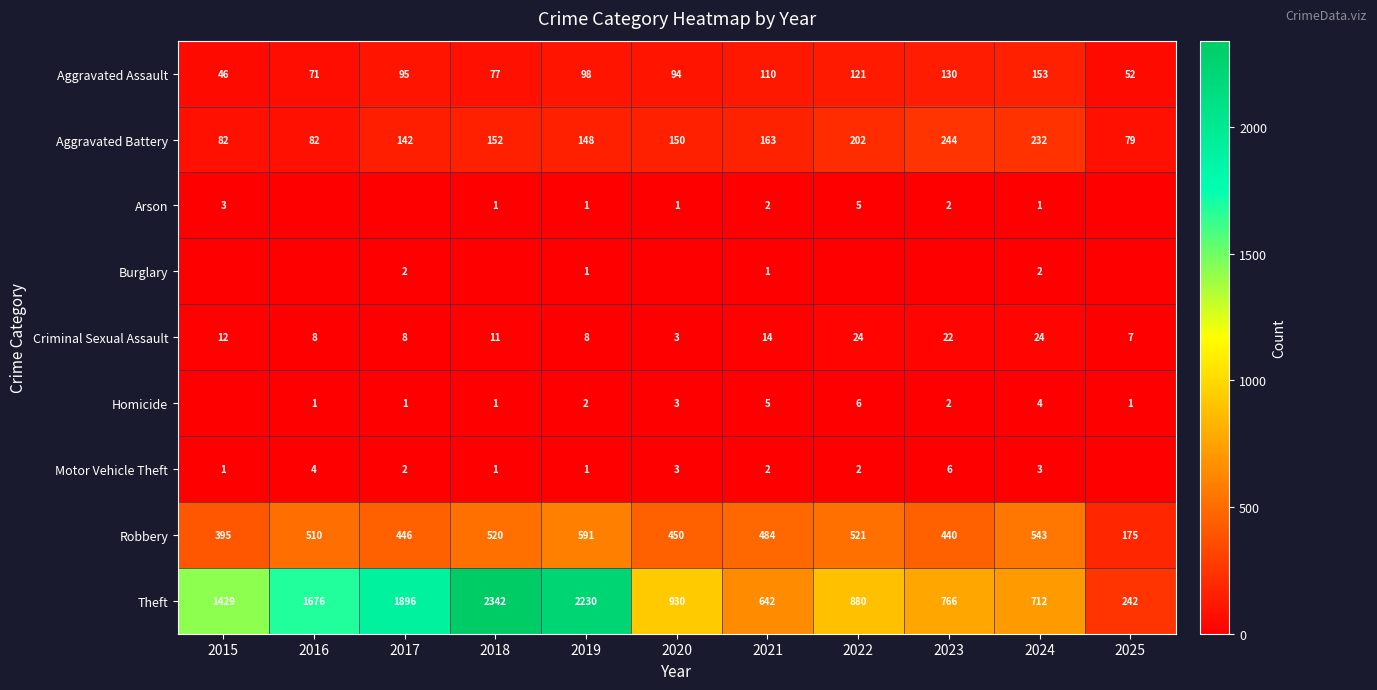

What is the lowest value of the Robbery series?

175